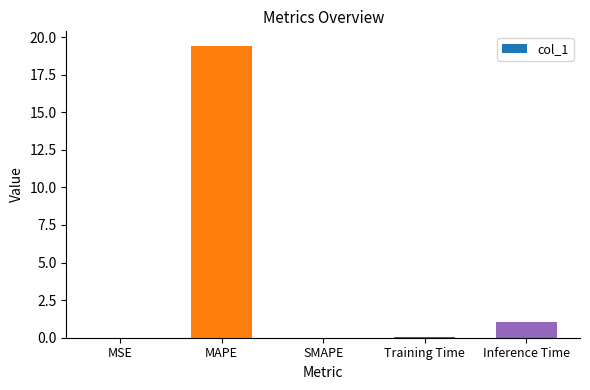

Which label corresponds to the largest value in the chart?

MAPE